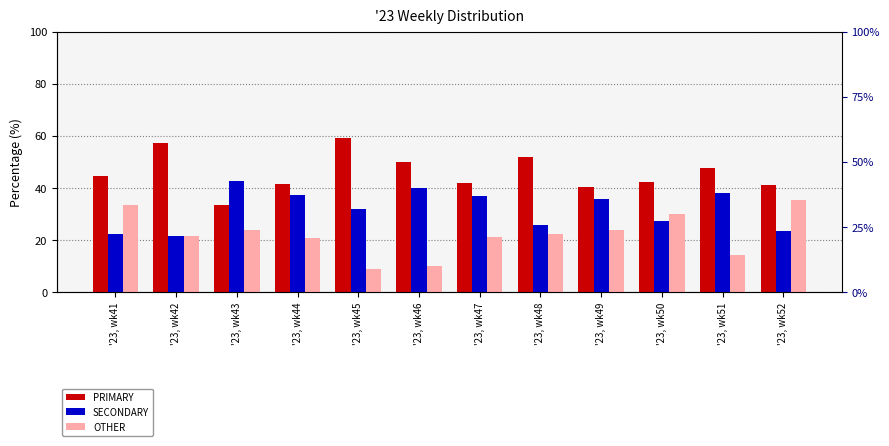

The PRIMARY series shows 26.0 at '23, wk44. True or false?

False